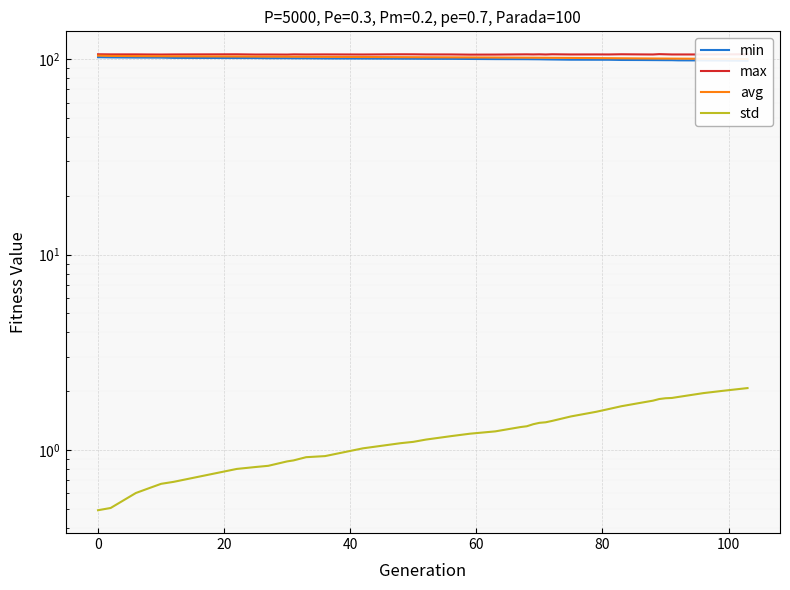

Which series has the largest total across all categories?

max